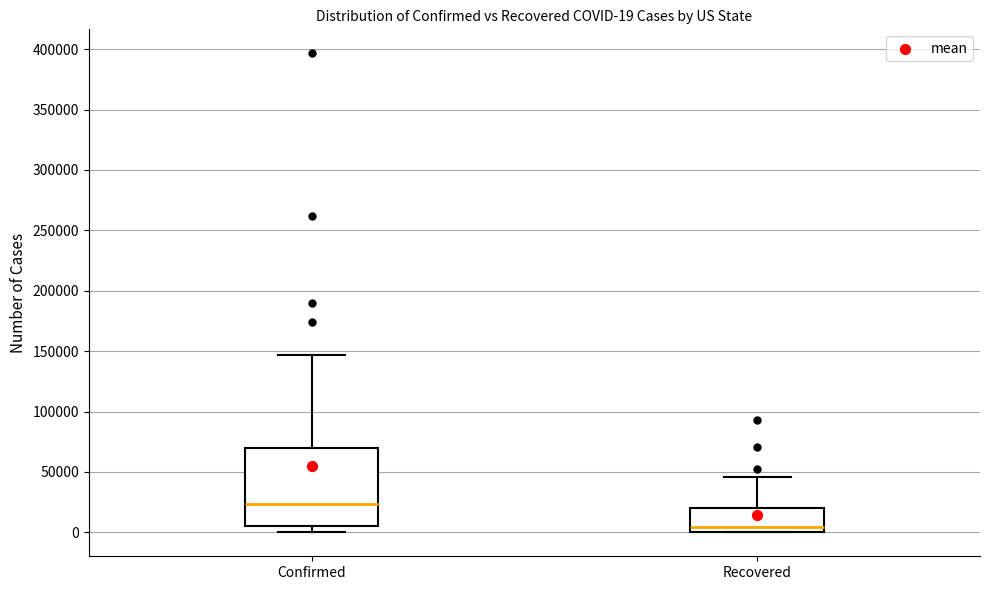

Which box's median line is the highest?

Confirmed